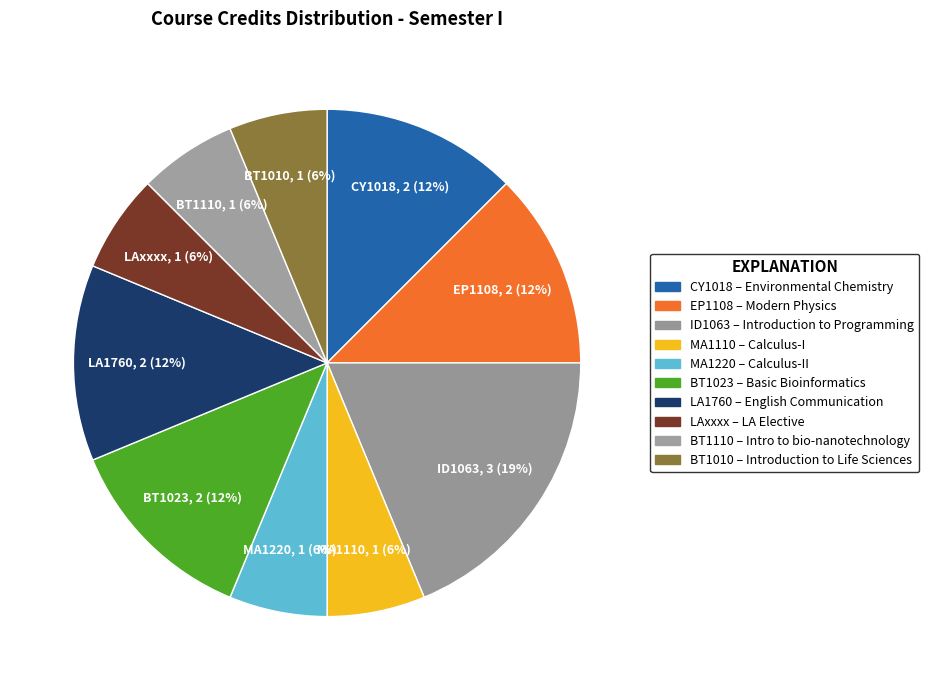

Is BT1023 the majority of the pie?

No